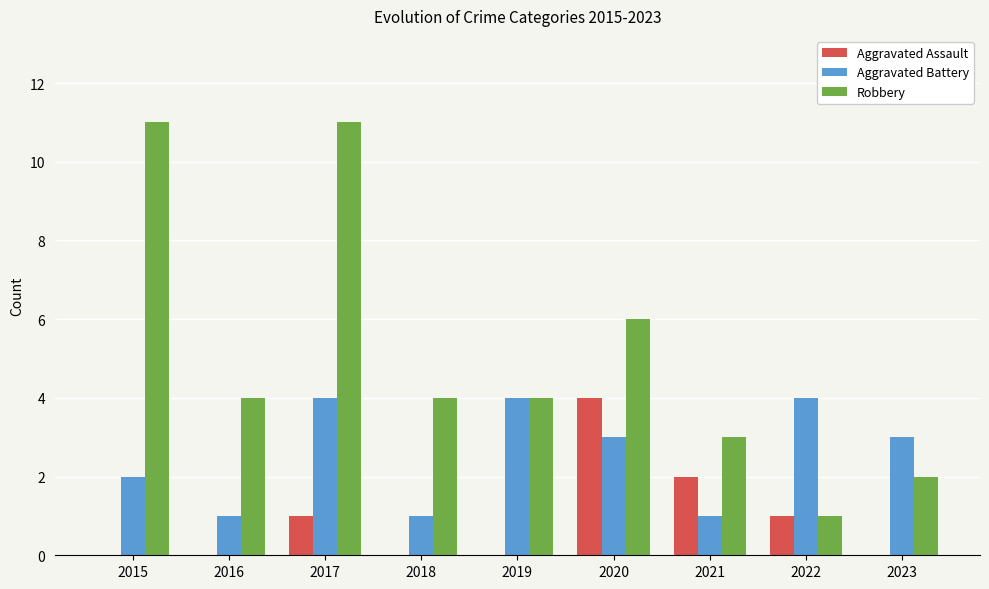

True or false: Robbery has a value of 3 at 2021.

True